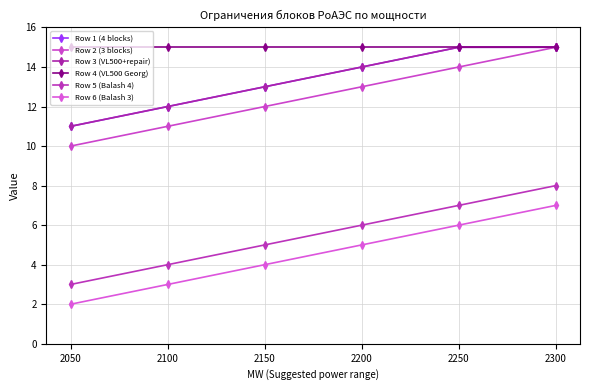

What is the difference between the second highest and second lowest values in the Row 6 (Balash 3) series?

3